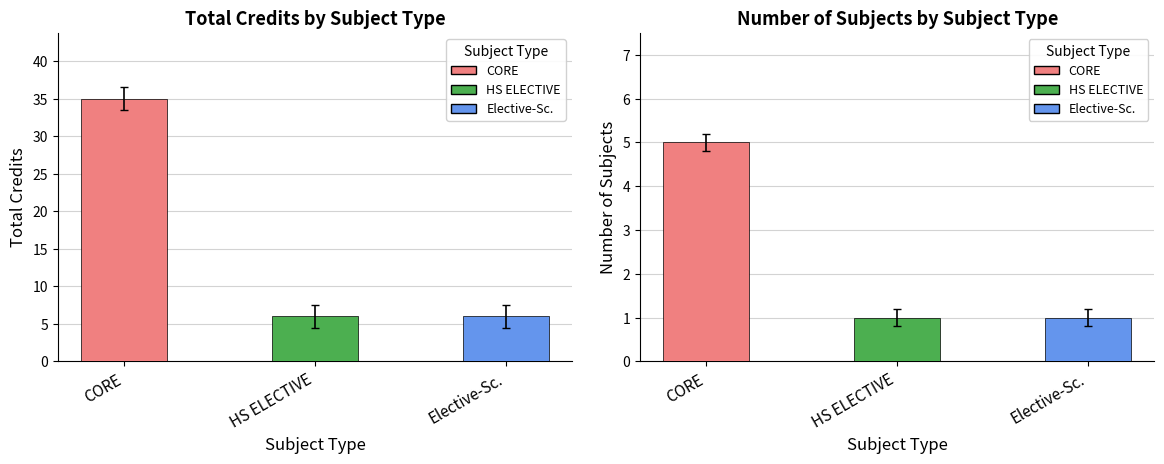

Are the bars grouped side by side (vs. stacked)?

Yes